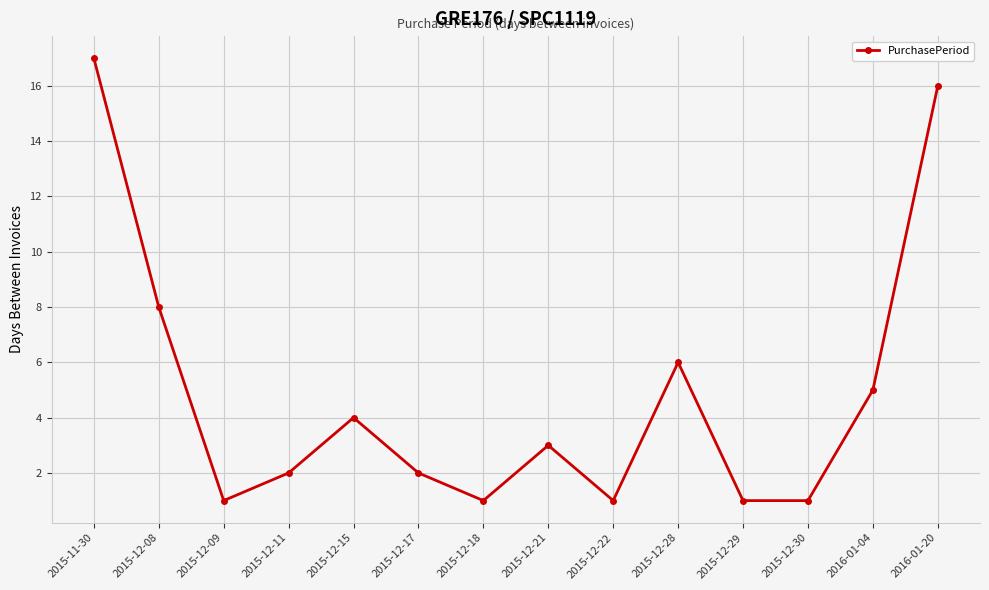

Count the number of data series in this chart.

1